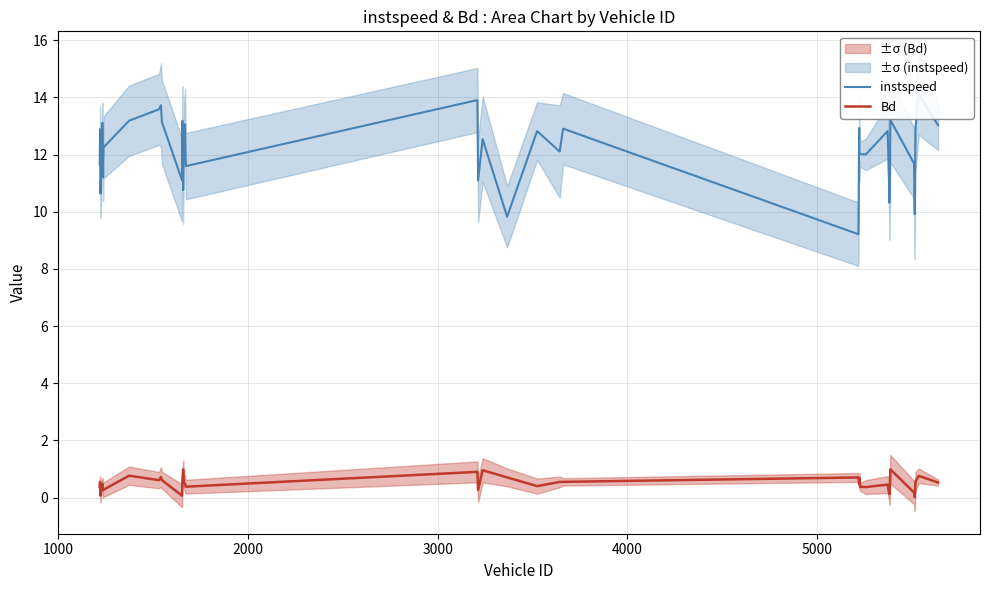

What is the difference between the second highest and second lowest values in the instspeed series?

4.1